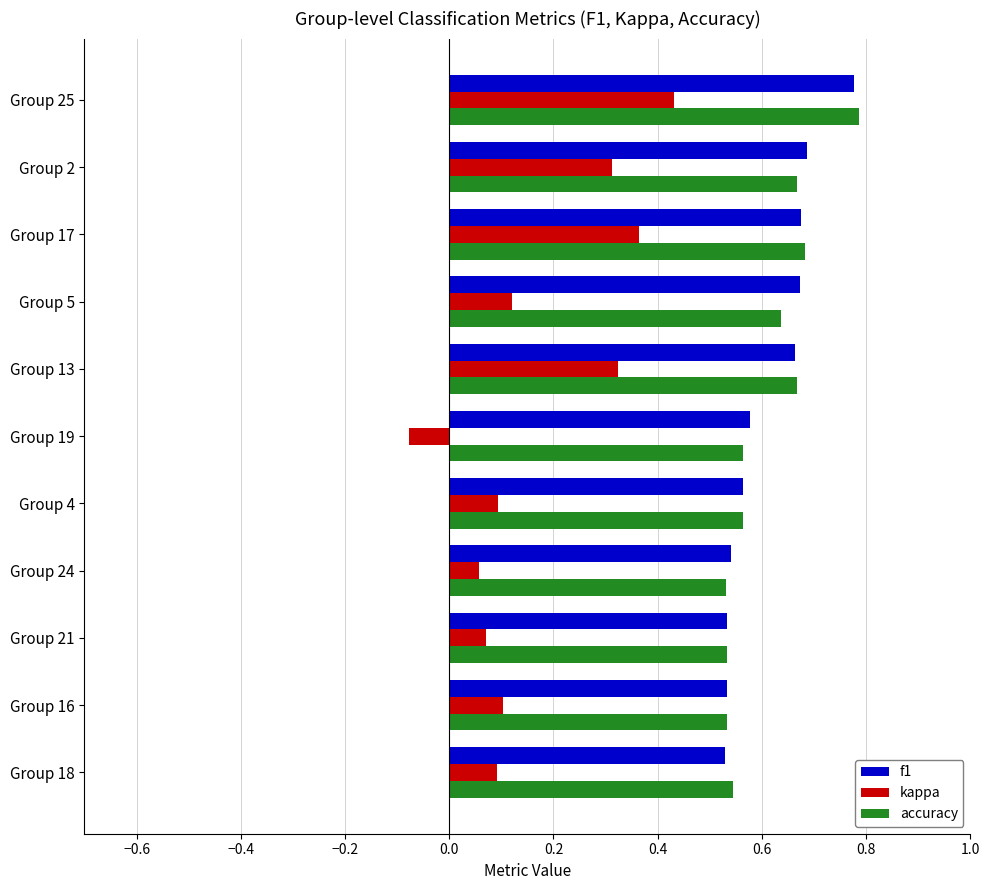

What is the sum of all kappa values?

1.9